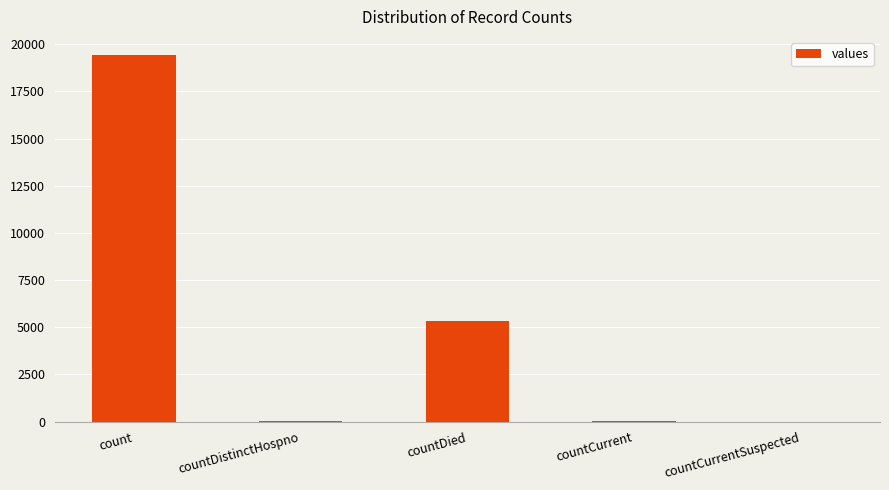

At which label is the value closest to 9710?

countDied